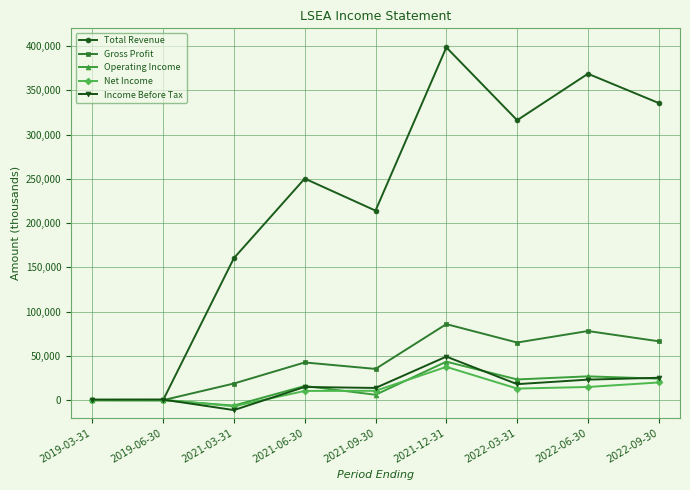

What is the label of the 1st point from the right?

2022-09-30